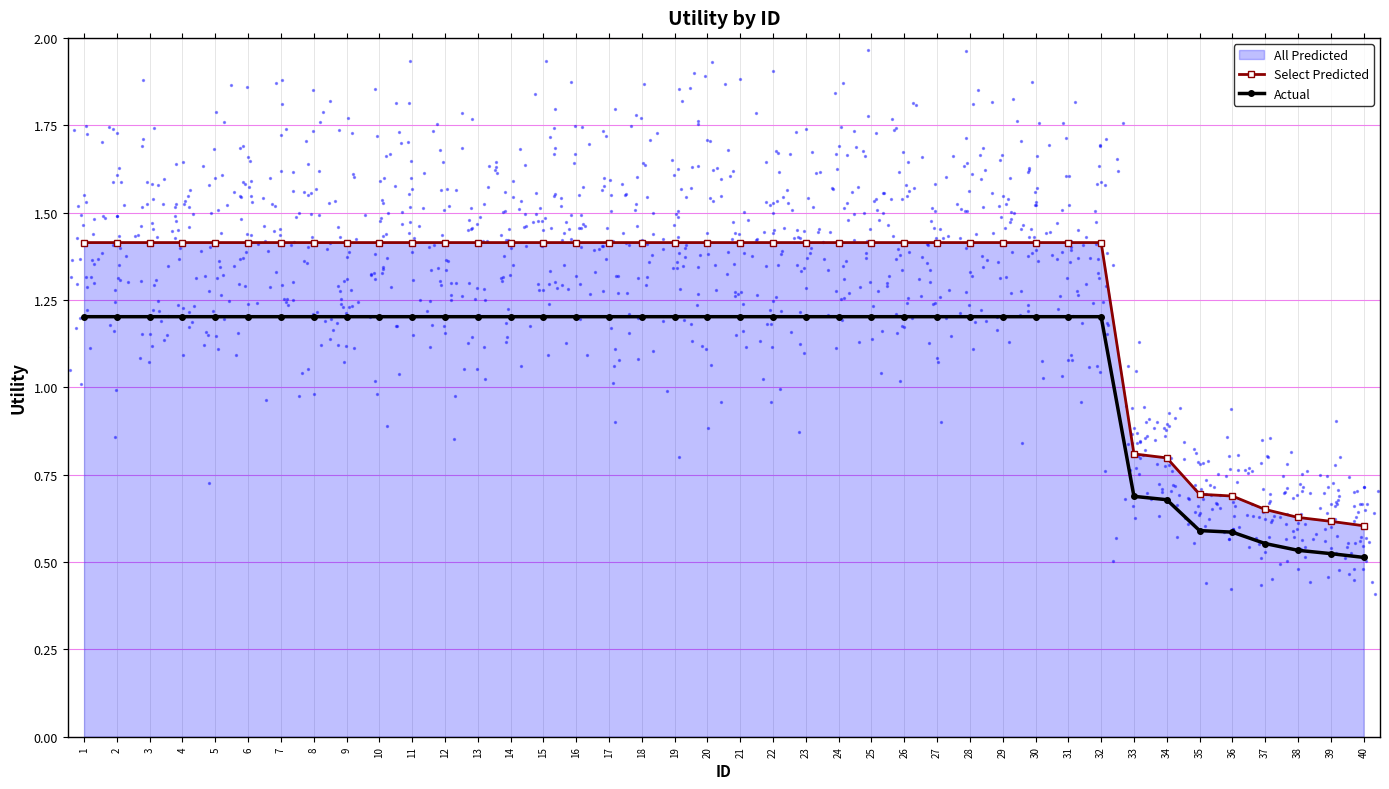

What is the value of the Select Predicted point at the 2nd from the left?

1.4